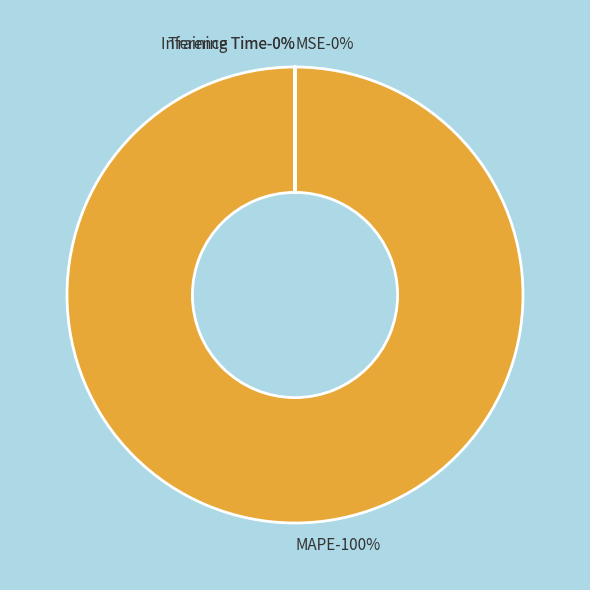

What portion of the pie excludes Inference Time?

100.0%